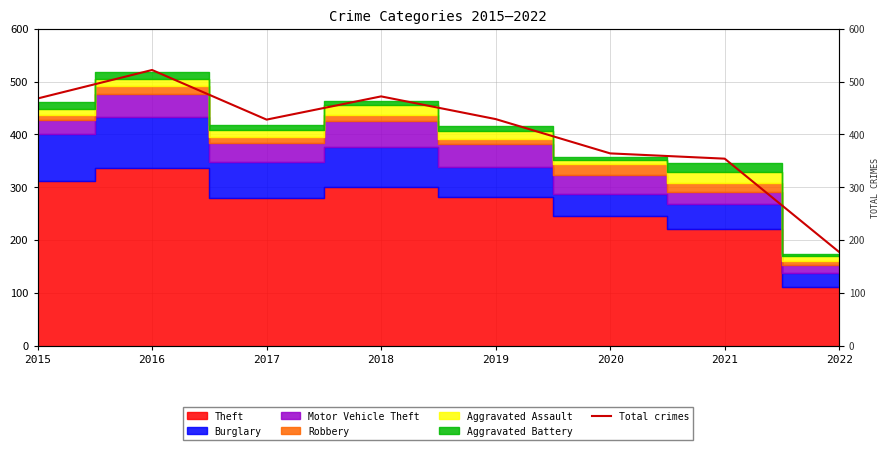

What is the change in value from 2018 to 2020?

-108